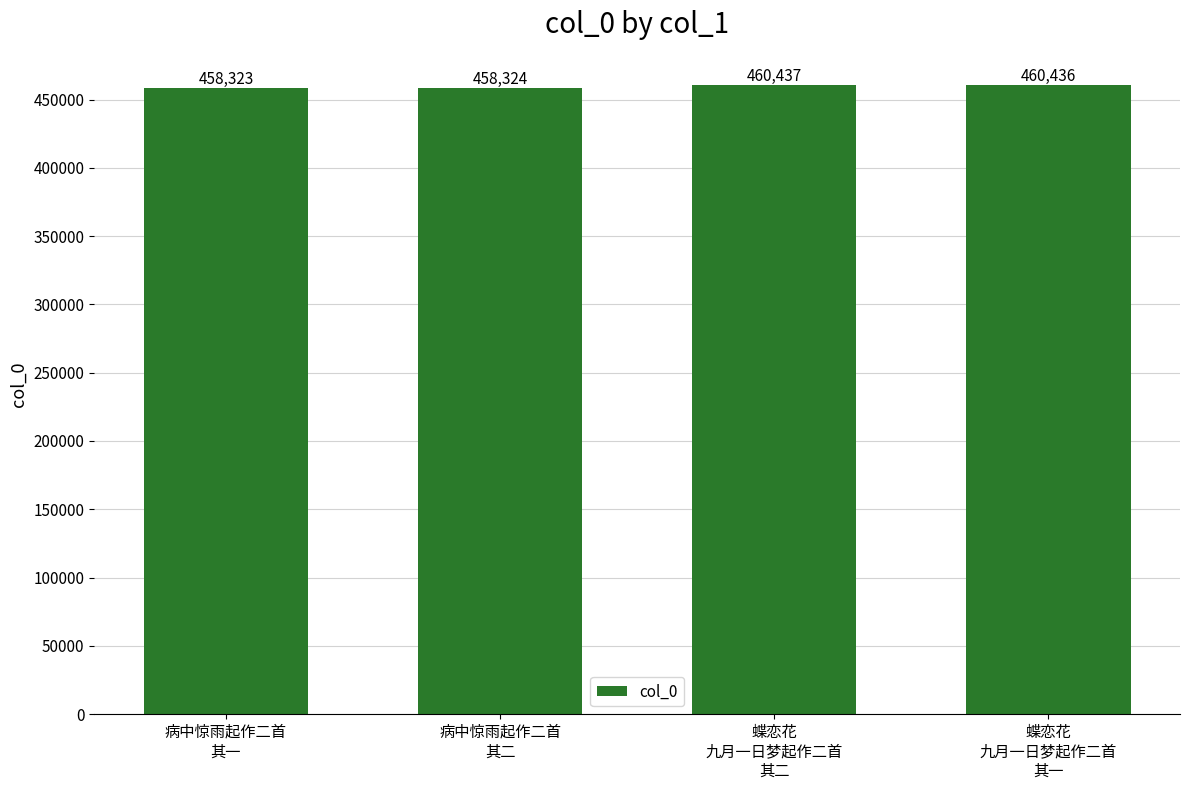

What is the label of the 1st bar from the left?

病中惊雨起作二首
其一